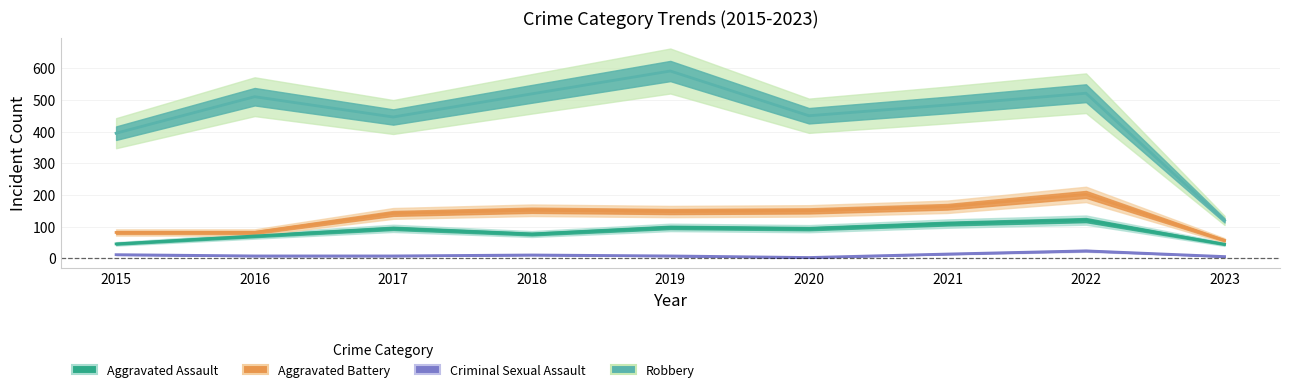

What is the average value of the Aggravated Battery series?

131